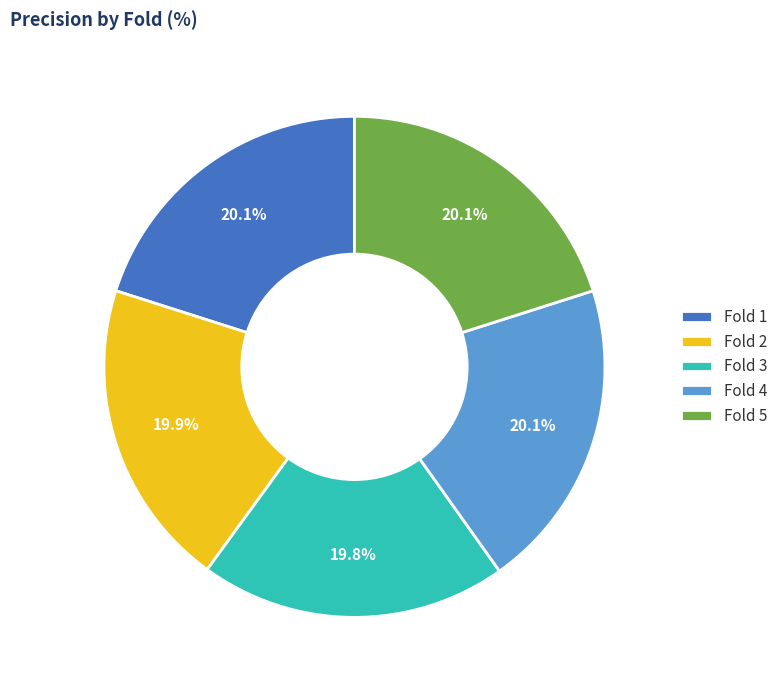

To the nearest percent, what is the average slice percentage?

20%